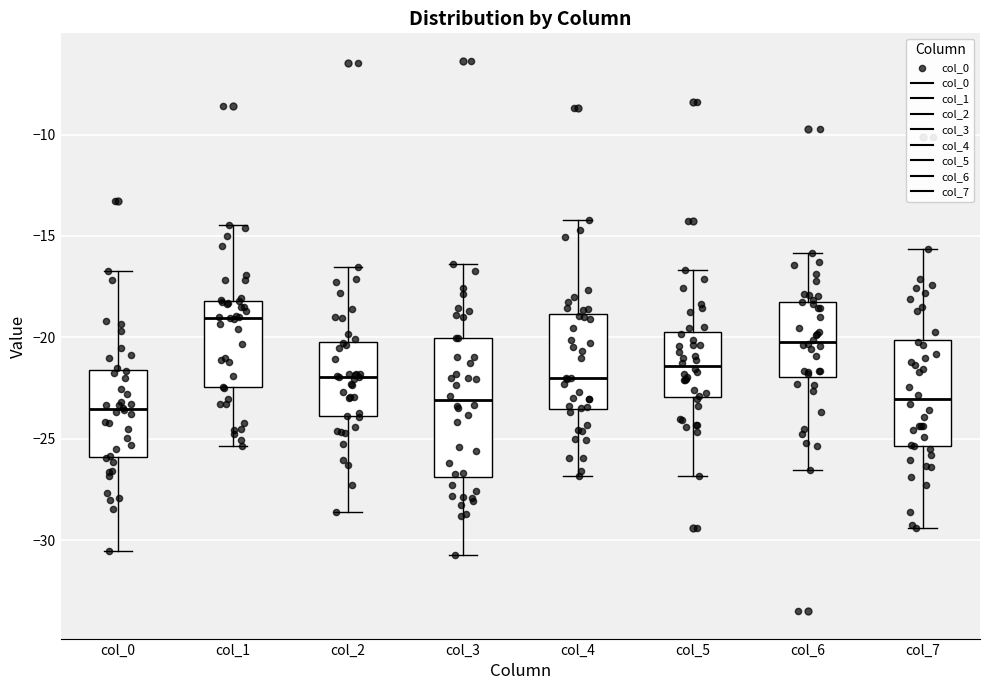

Reading left to right, transcribe this box plot: for each box, give where its median line is, the range the box spans, and where its two whiskers end, as read against the y-axis. The values are not printed on the chart, so give them approximately, as read against the axis.

col_0: median -23.5, box -26.0 to -21.5, whiskers -30.5 to -16.5
col_1: median -19.0, box -22.5 to -18.0, whiskers -25.5 to -14.5
col_2: median -22.0, box -24.0 to -20.0, whiskers -28.5 to -16.5
col_3: median -23.0, box -27.0 to -20.0, whiskers -31.0 to -16.5
col_4: median -22.0, box -23.5 to -19.0, whiskers -27.0 to -14.0
col_5: median -21.5, box -23.0 to -19.5, whiskers -27.0 to -16.5
col_6: median -20.0, box -22.0 to -18.0, whiskers -26.5 to -16.0
col_7: median -23.0, box -25.5 to -20.0, whiskers -29.5 to -15.5